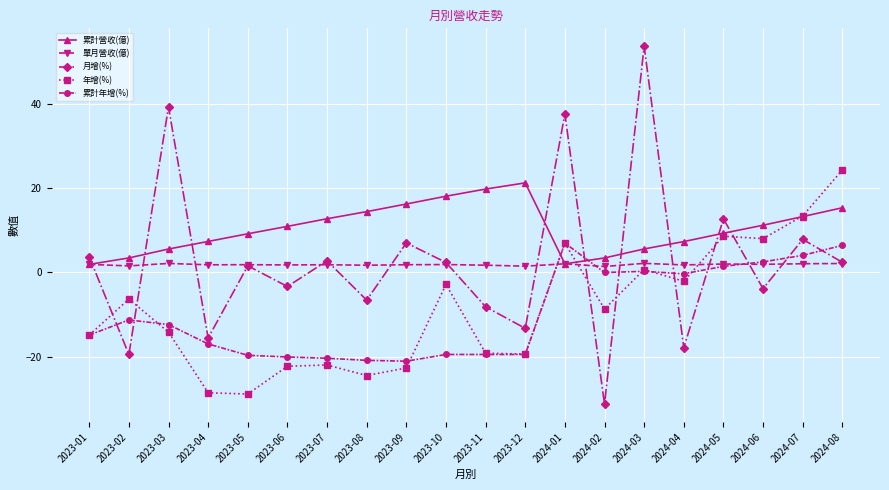

What is the total value across all series at 2024-02?

-35.2